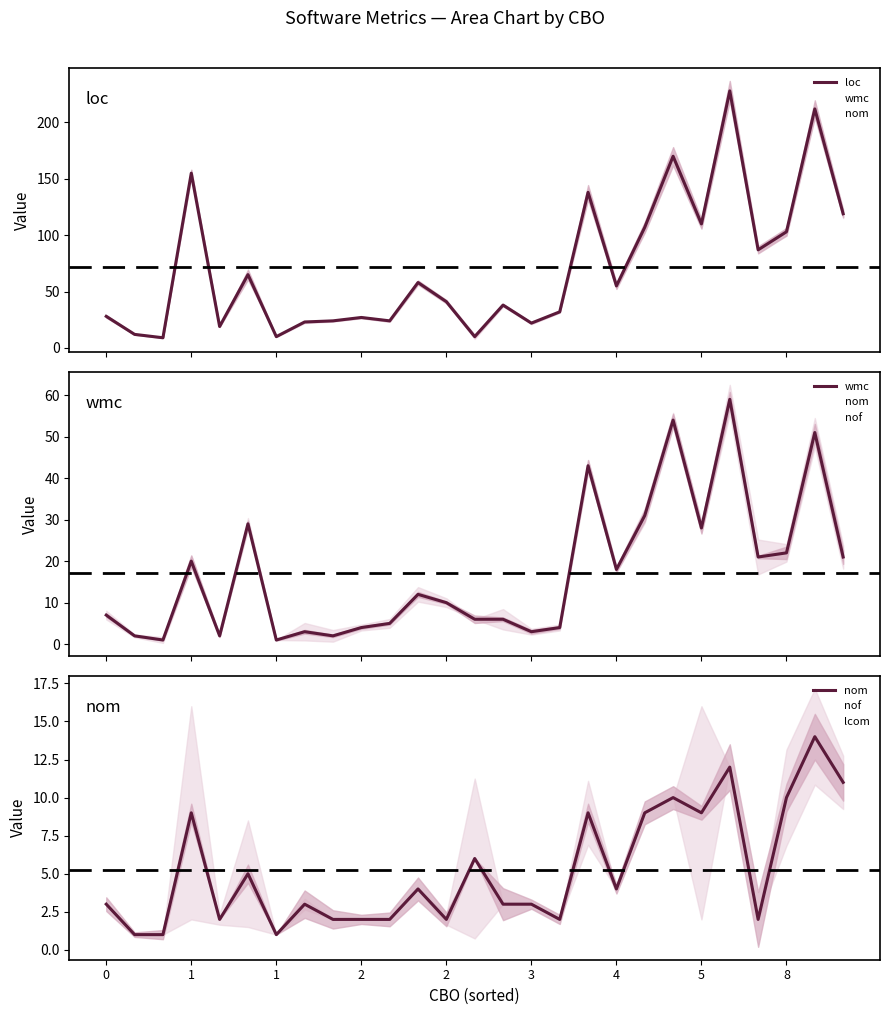

Which series changed the most between 3 and 11?

wmc